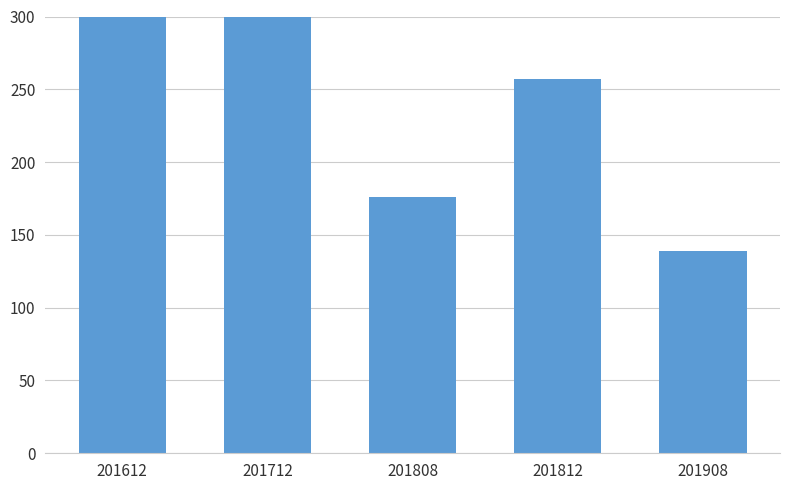

Reading left to right, transcribe all the data shown in this chart.

201612=348.7	201712=342.0	201808=176.0	201812=257.1	201908=138.7